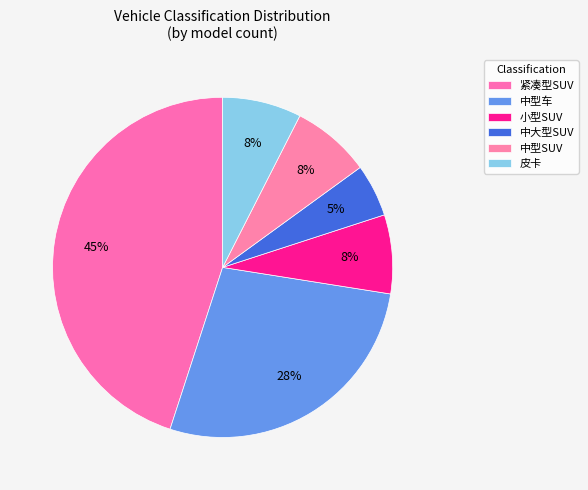

What is the largest slice in the pie chart?

紧凑型SUV